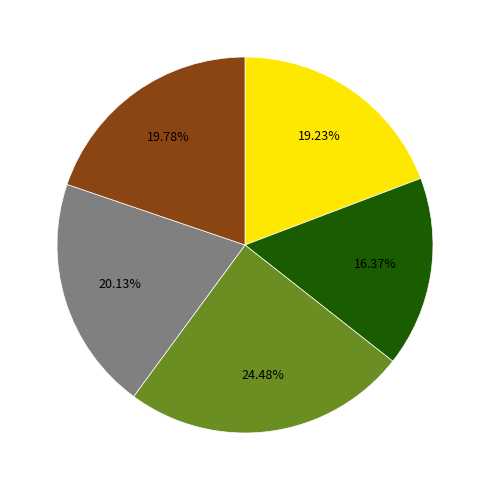

Is there a majority slice in this chart?

No